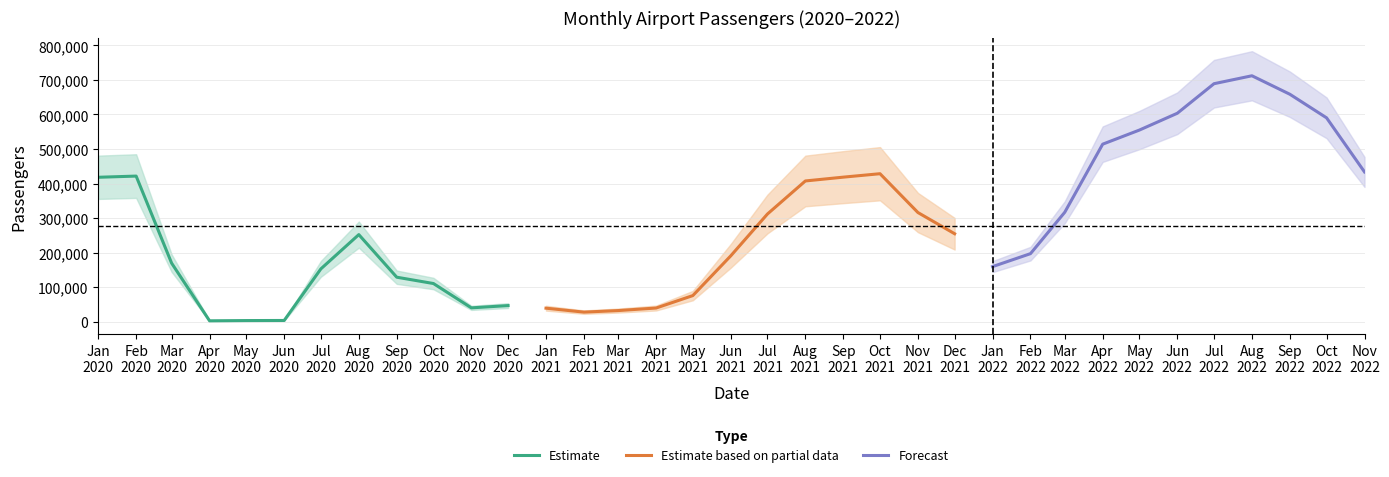

Does the chart have visible grid lines?

Yes